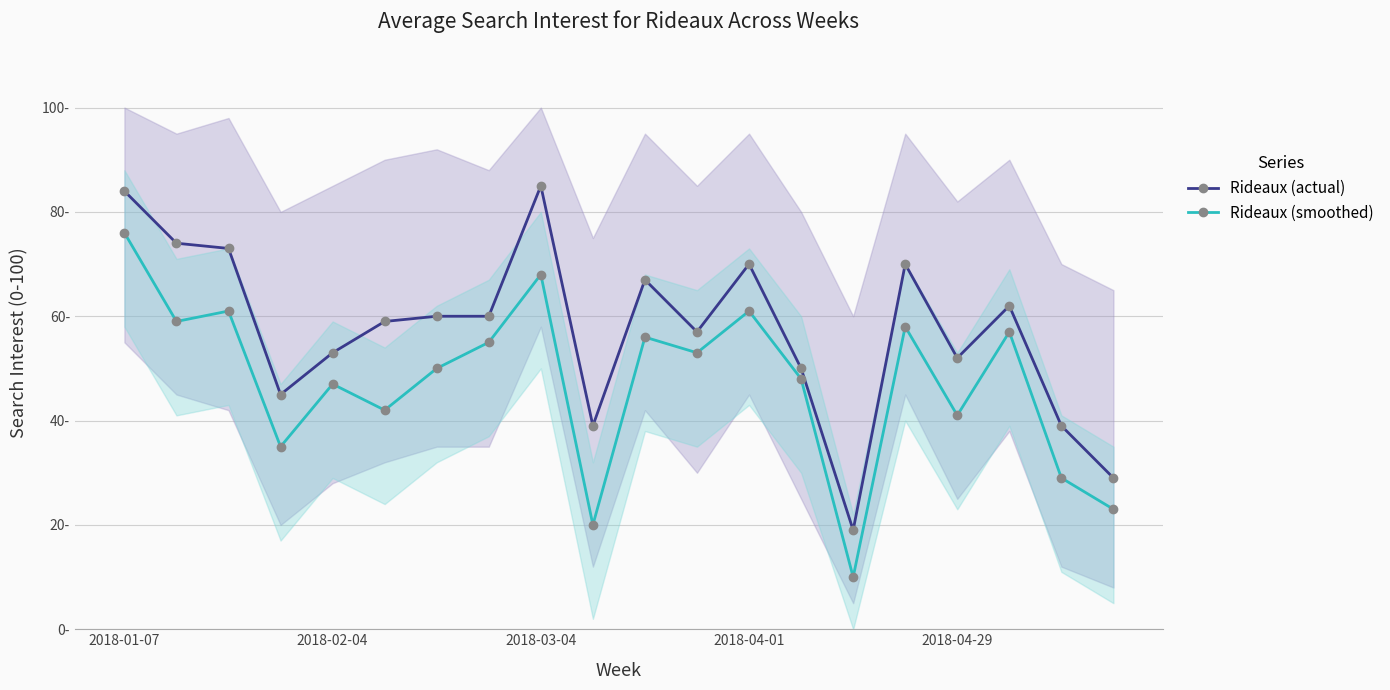

At which category does the chart reach its minimum across all series?

14